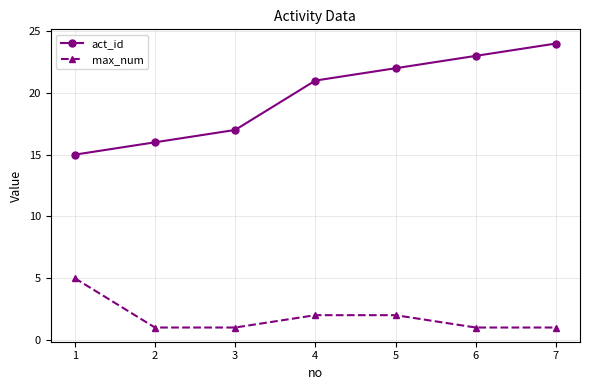

What is the difference between the maximum and minimum values in the max_num series?

4